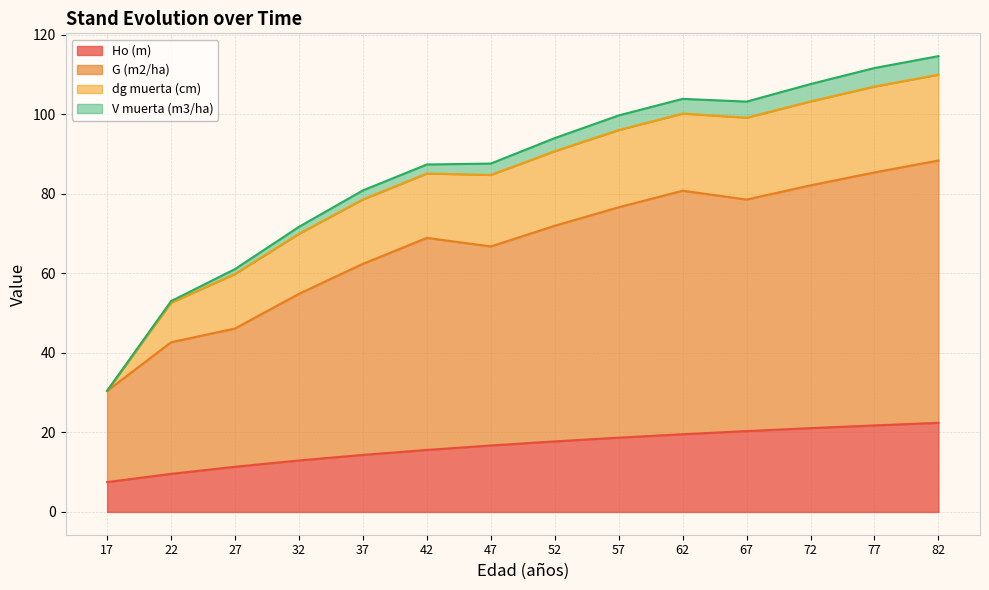

Does the chart have visible grid lines?

Yes